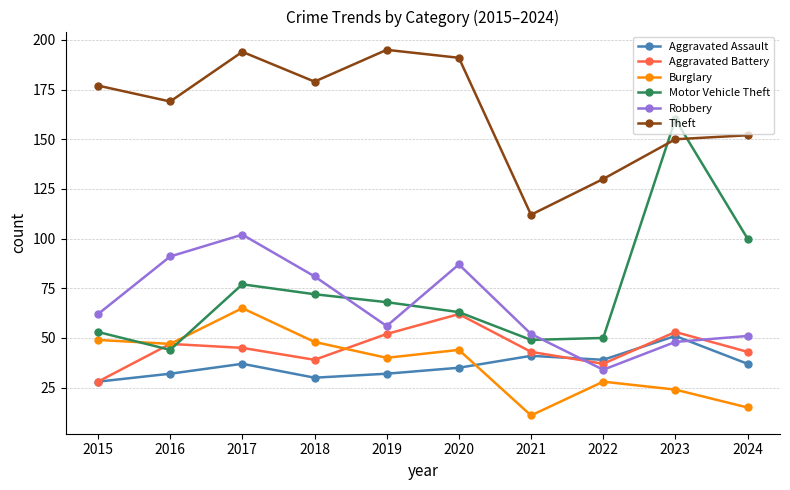

What is the highest value of the Aggravated Assault series?

51